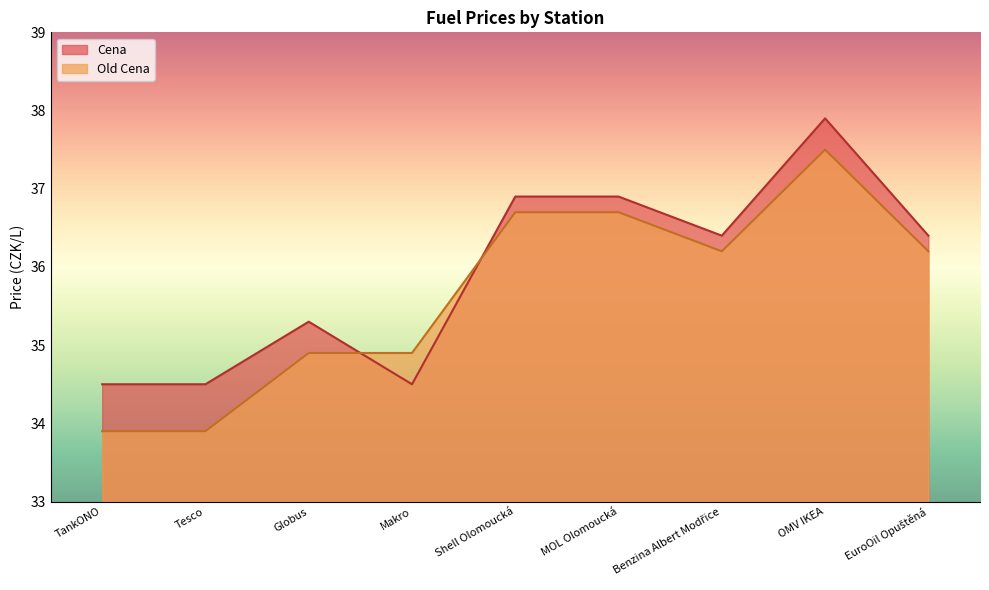

Rank the series by their maximum value, from lowest to highest.

Old Cena, Cena